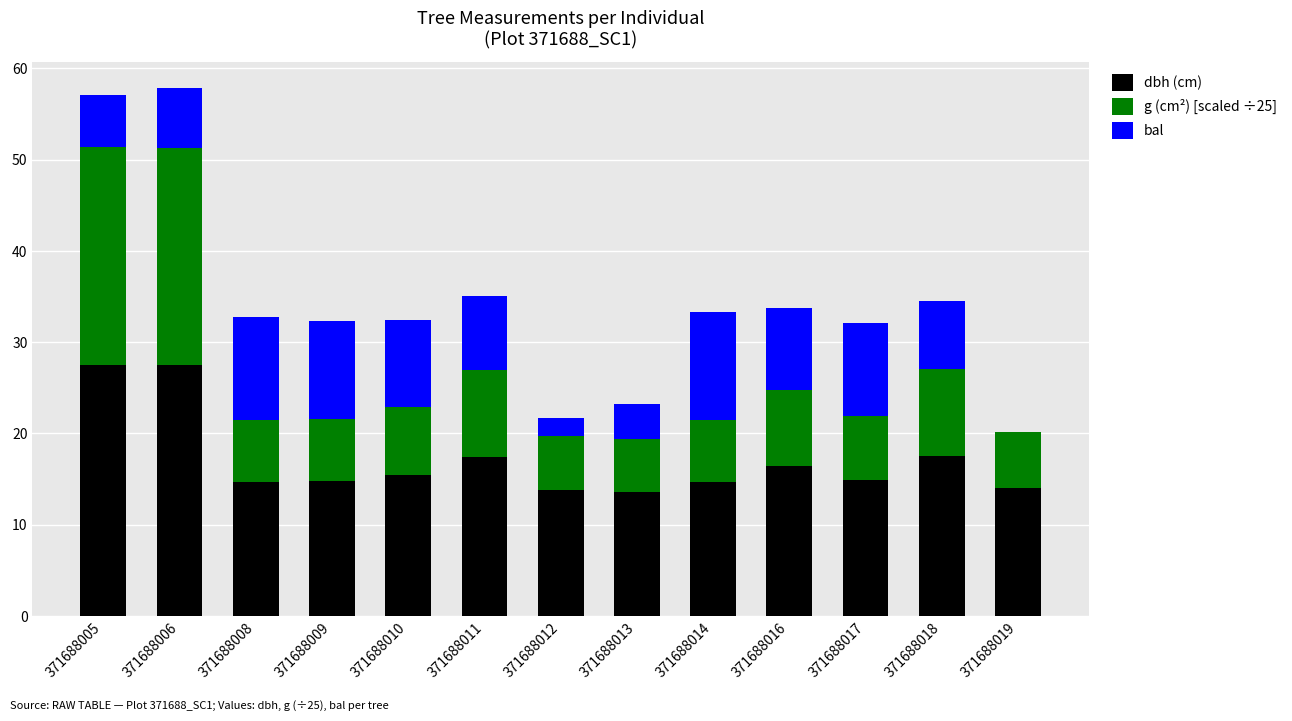

What is the total value across all series at 371688017?

32.1